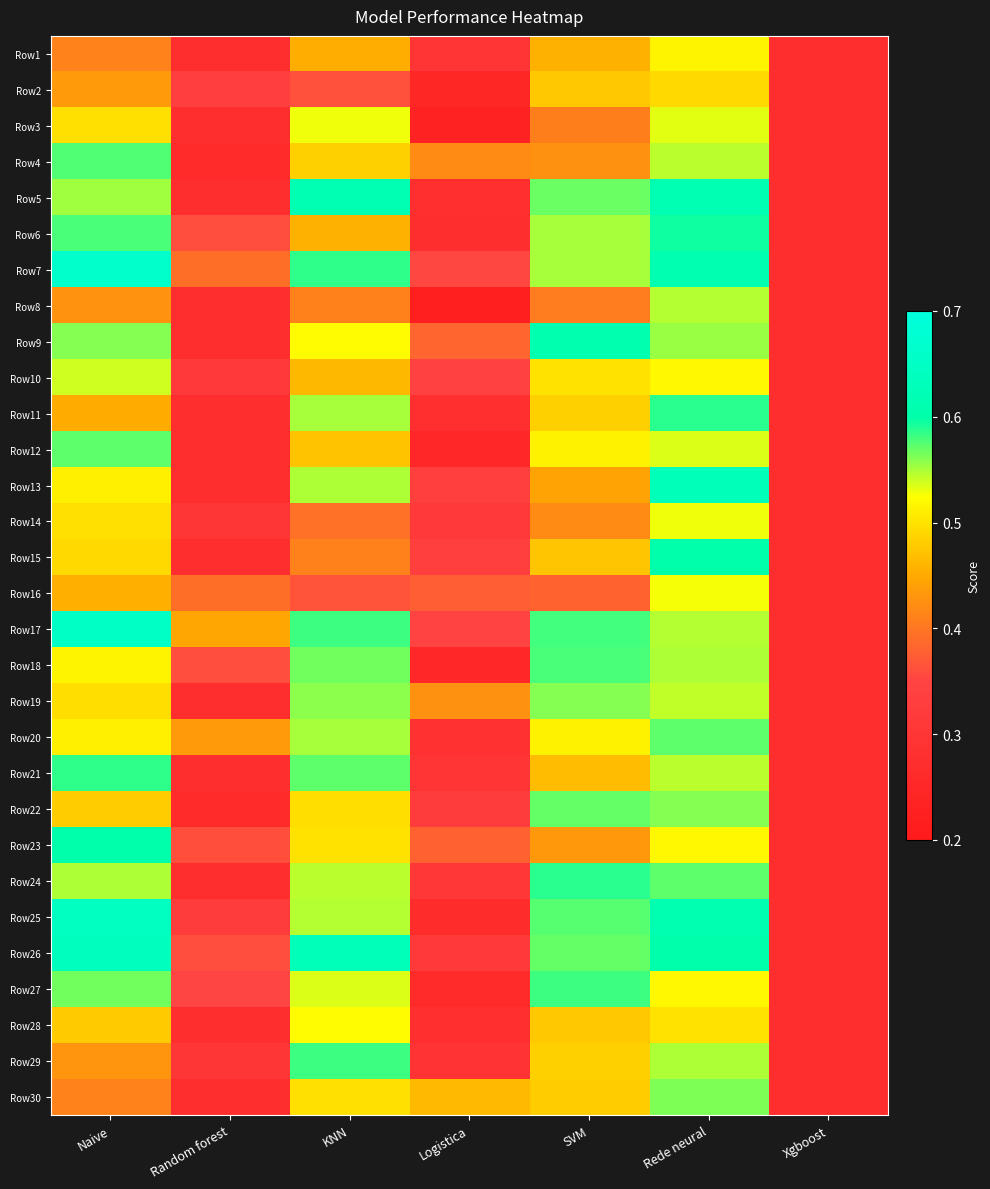

Count the number of categories in the chart.

7